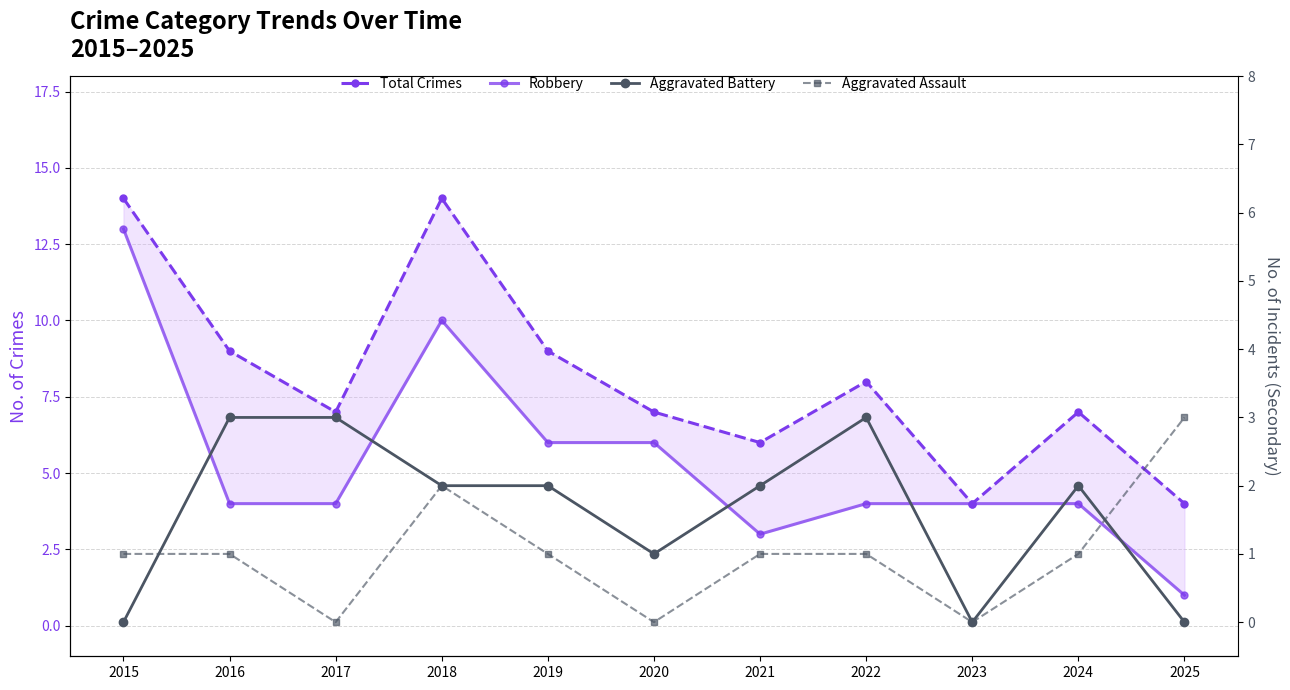

Does the chart have visible grid lines?

Yes